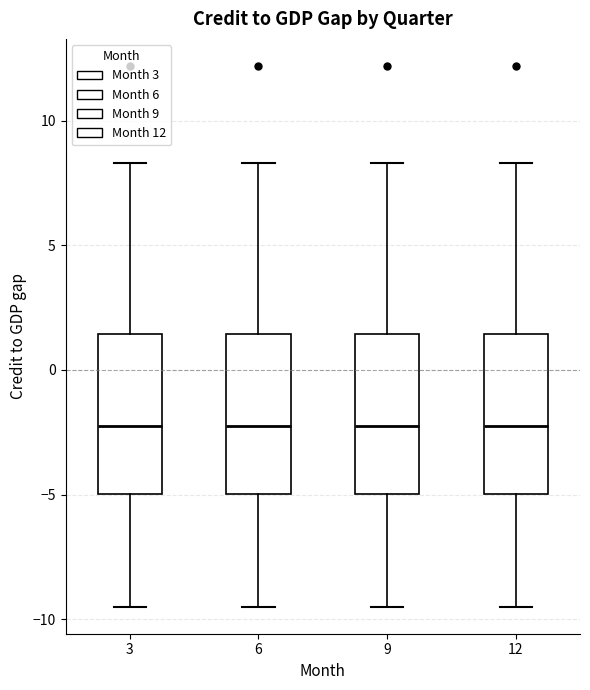

Where does the median line of the box at x = 9 sit on the y-axis? The values are not printed on the chart, so give them approximately, as read against the axis.

-2.0